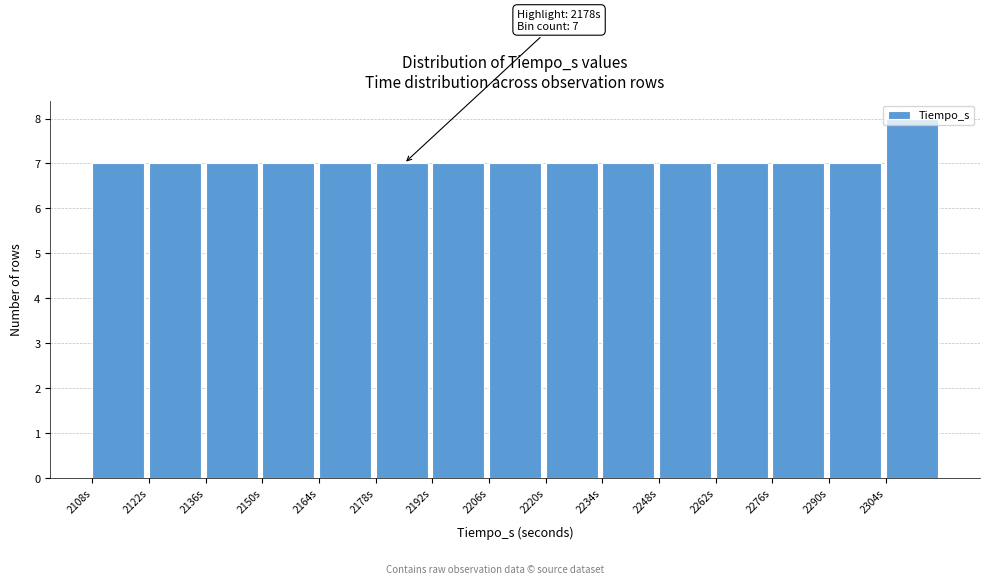

Which range on the x-axis has the tallest bar?

2304 to 2318